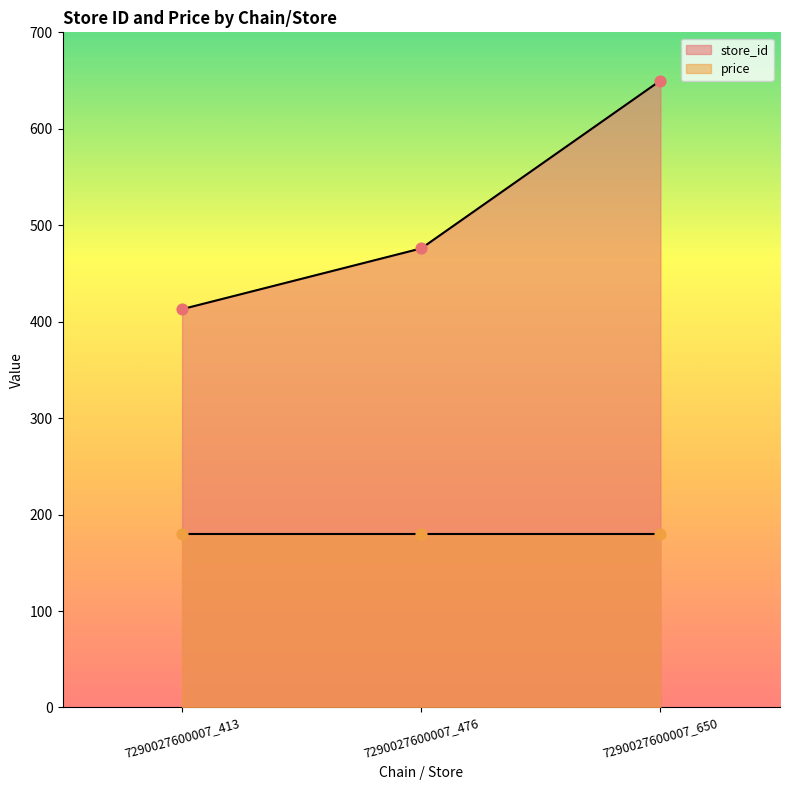

Which has a higher value, 7290027600007_476 or 7290027600007_413?

7290027600007_476